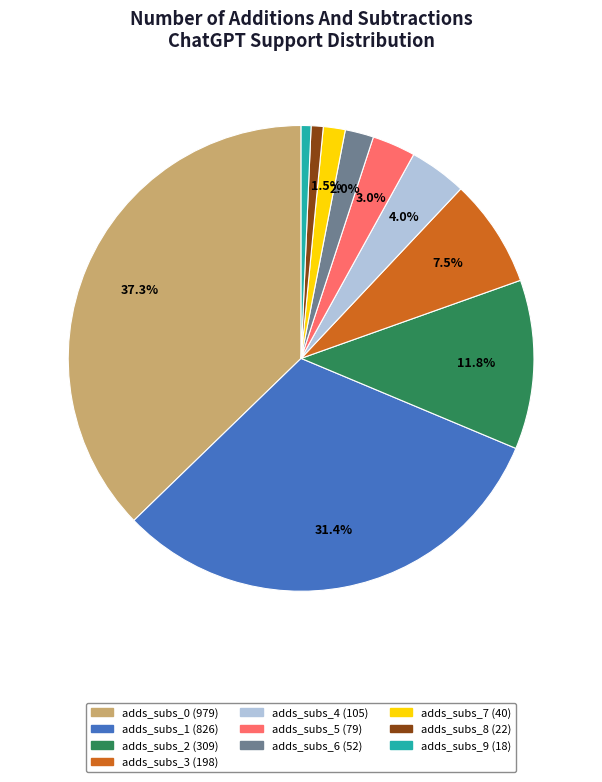

Does any single category account for the majority?

No